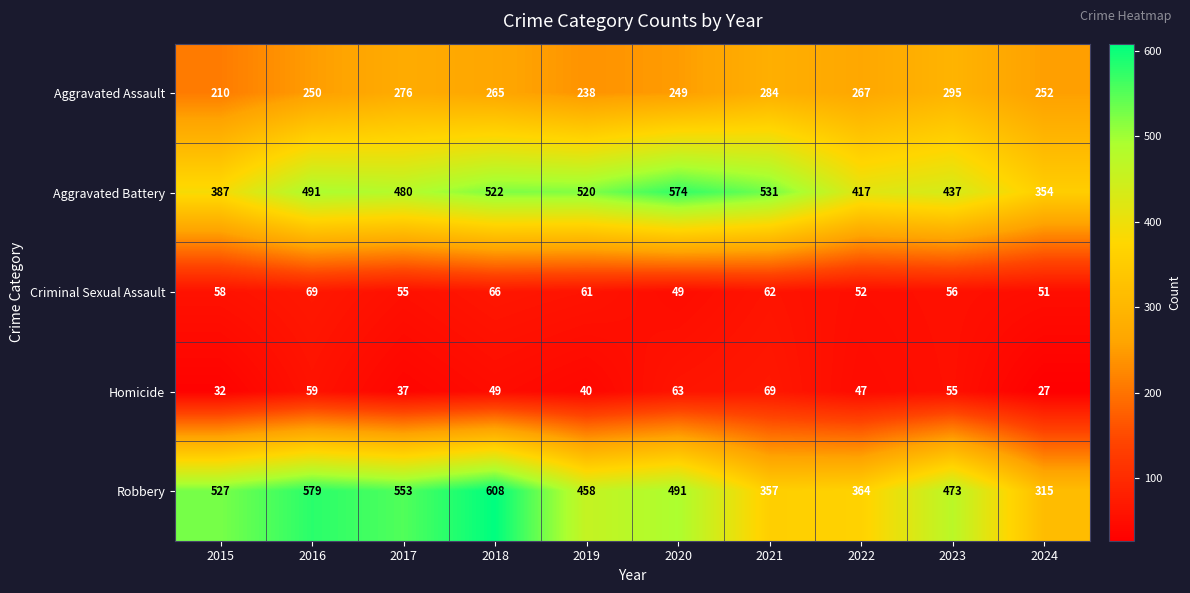

Is the value of Aggravated Assault at 2017 greater than the value of Robbery at 2018?

No